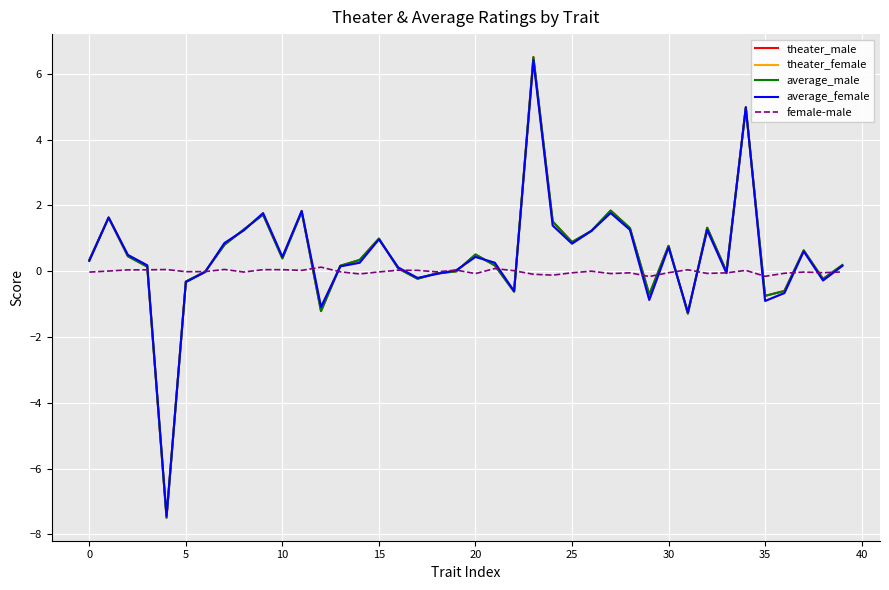

What is the minimum value shown in the chart?

-7.5